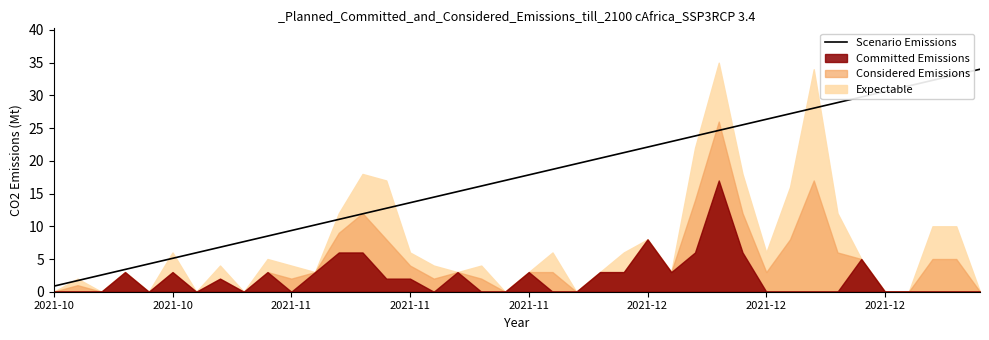

Reading left to right, list all the values displayed in this chart.

0.8	1.7	2.5	3.4	4.2	5.1	6.0	6.8	7.6	8.5	9.3	10.2	11.0	11.9	12.8	13.6	14.4	15.3	16.1	17.0	17.8	18.7	19.6	20.4	21.2	22.1	22.9	23.8	24.6	25.5	26.3	27.2	28.1	28.9	29.8	30.6	31.4	32.3	33.1	34.0